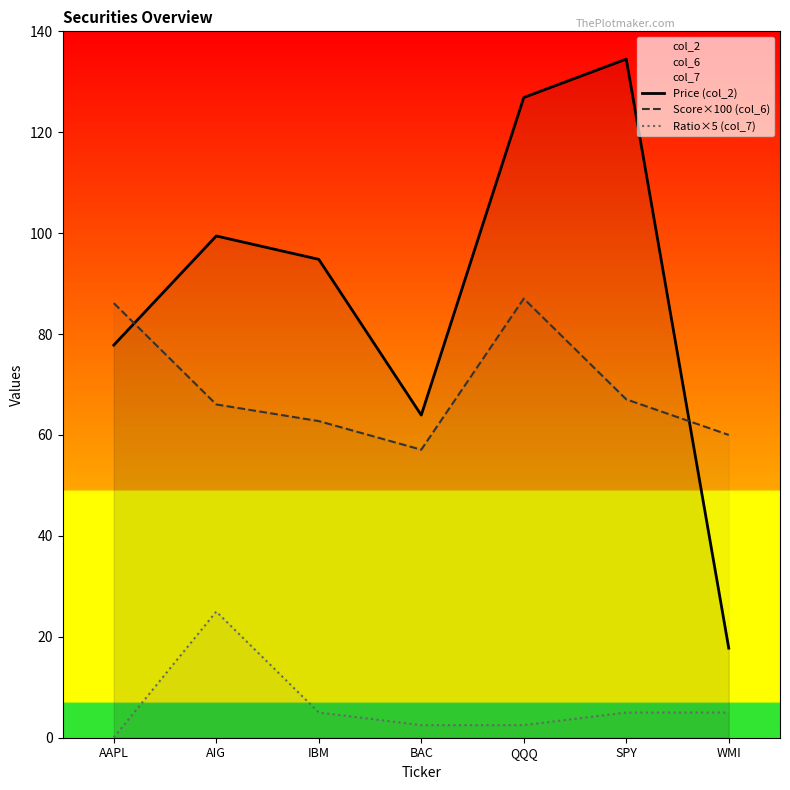

Reading left to right, transcribe all the data shown in this chart.

Price (col_2): AAPL=77.8	AIG=99.4	IBM=94.8	BAC=63.9	QQQ=126.9	SPY=134.5	WMI=17.8
Score×100 (col_6): AAPL=86.1	AIG=66.1	IBM=62.8	BAC=57.1	QQQ=87.0	SPY=67.1	WMI=60.0
Ratio×5 (col_7): AAPL=0.0	AIG=25.0	IBM=5.0	BAC=2.5	QQQ=2.5	SPY=5.0	WMI=5.0